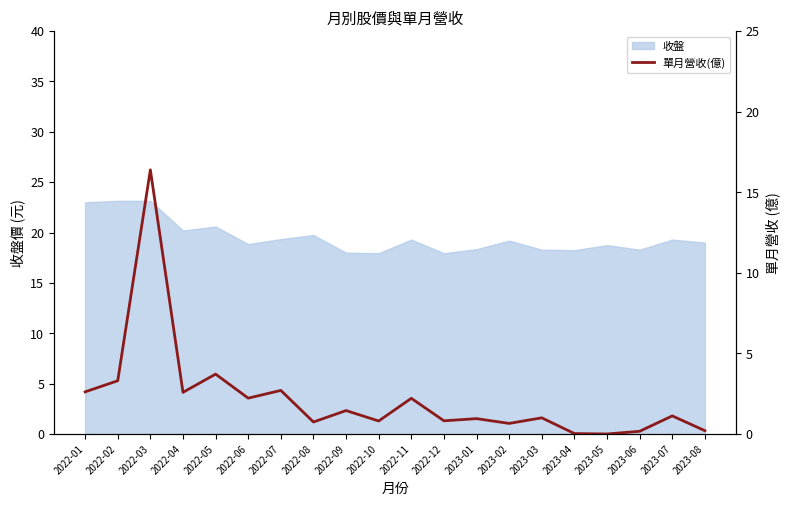

At which category does the data reach its first local valley?

2022-04